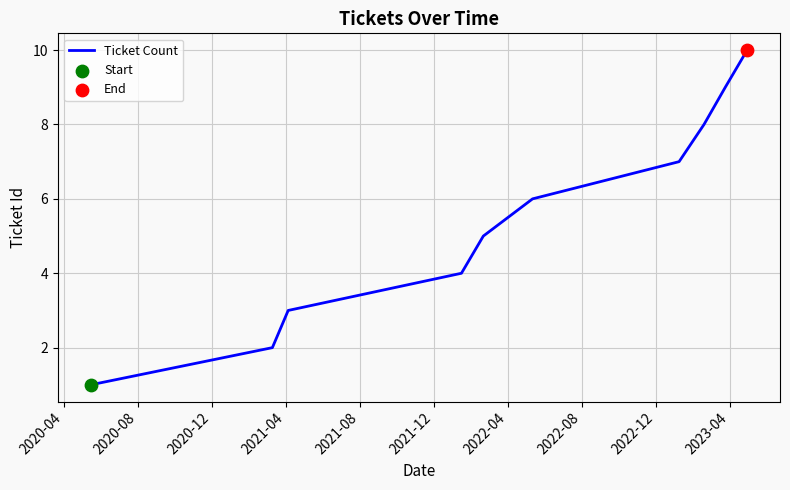

What is the greatest value displayed?

10